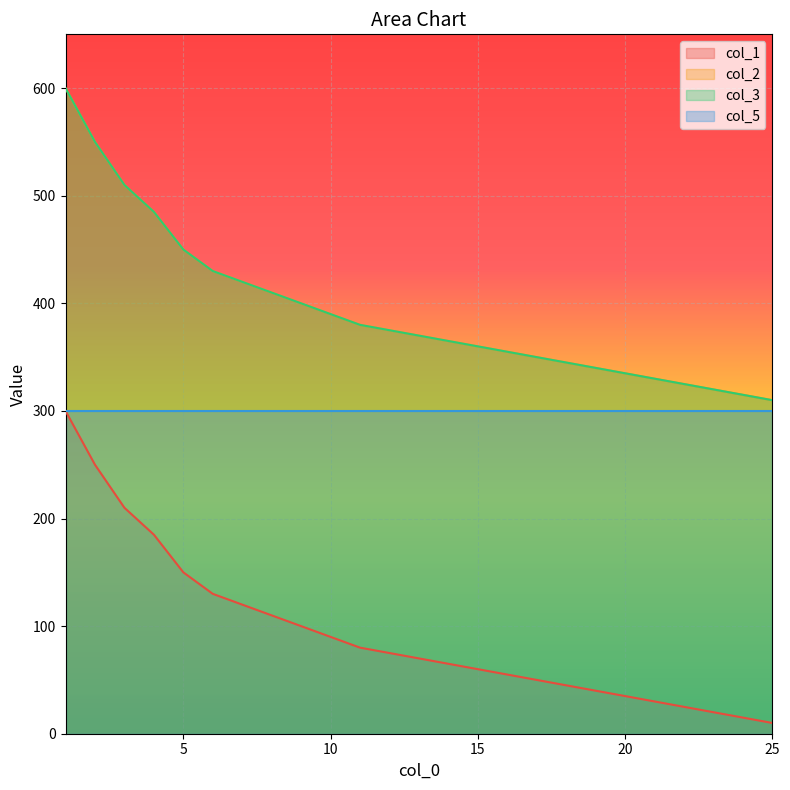

True or false: col_3 and col_1 intersect in this chart.

False